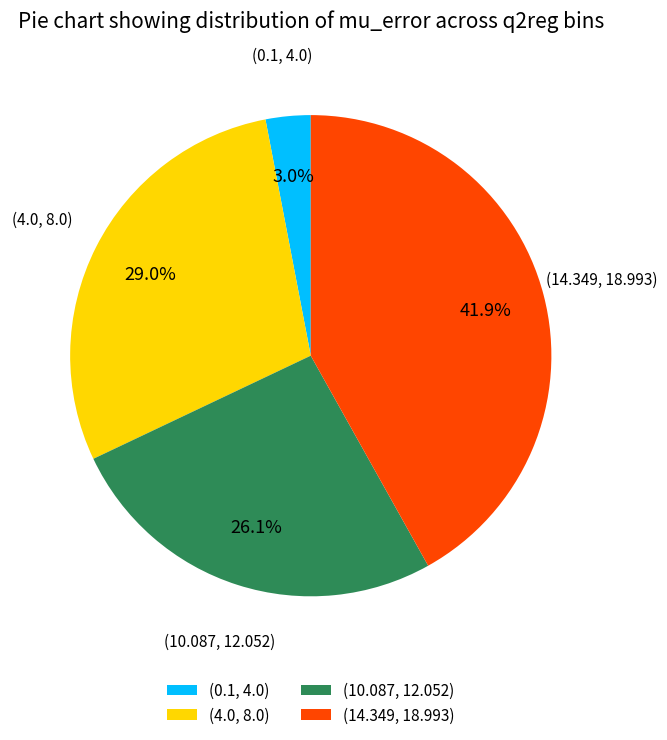

Is the sum of (4.0, 8.0) and (0.1, 4.0) greater than half?

No